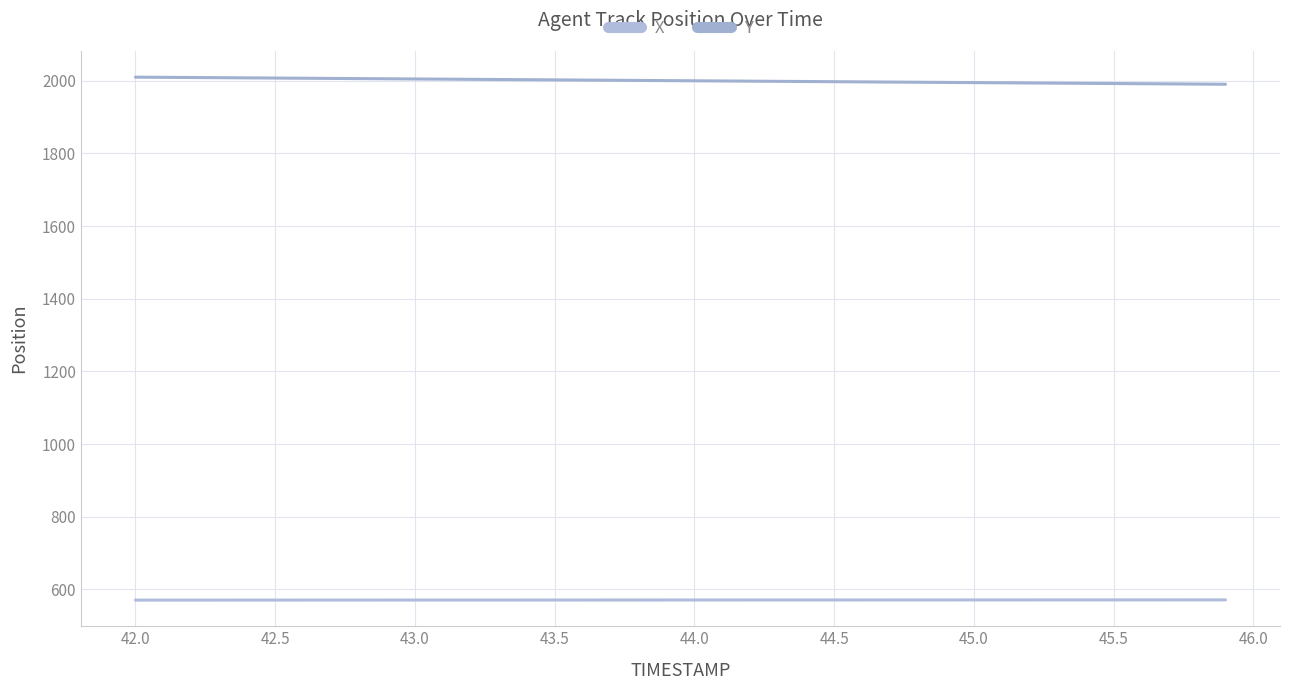

Does the chart display data point markers on the line(s)?

No